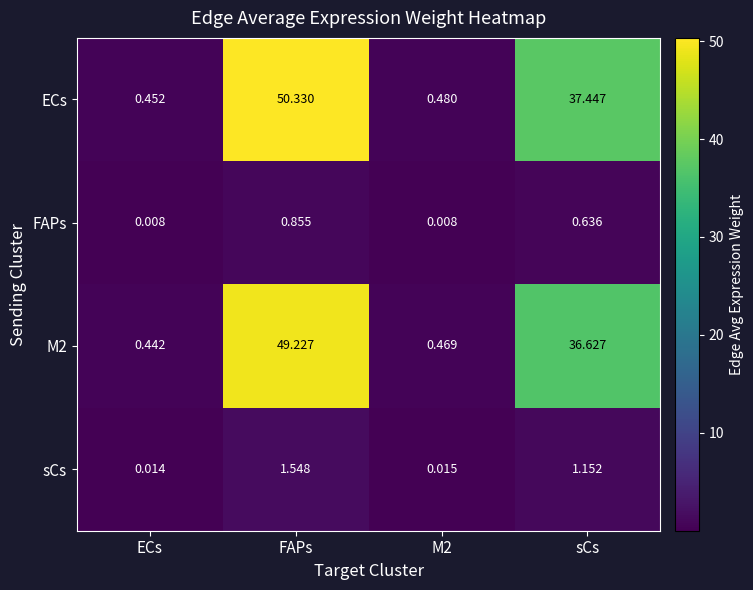

At how many categories does at least one series exceed 26?

2